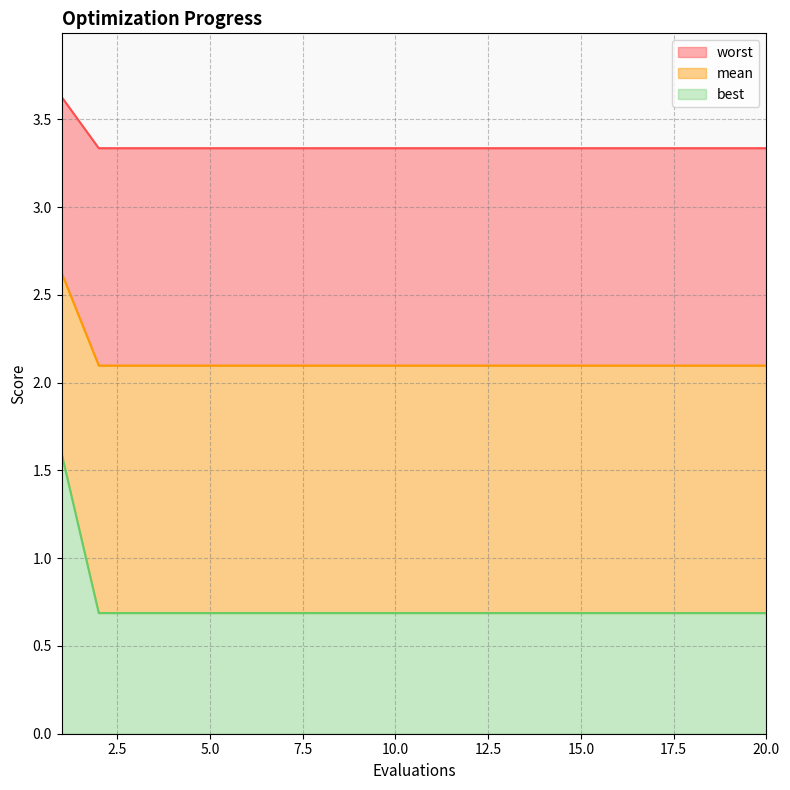

True or false: worst has more than 0 points higher than both neighbors.

False